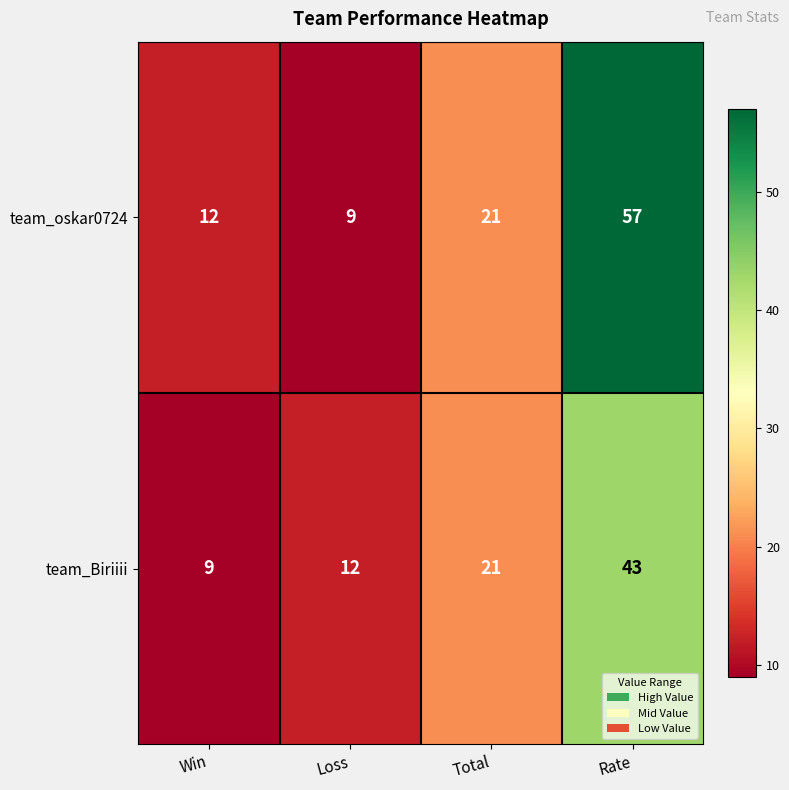

Between Win and Rate, which series saw the biggest shift?

team_oskar0724